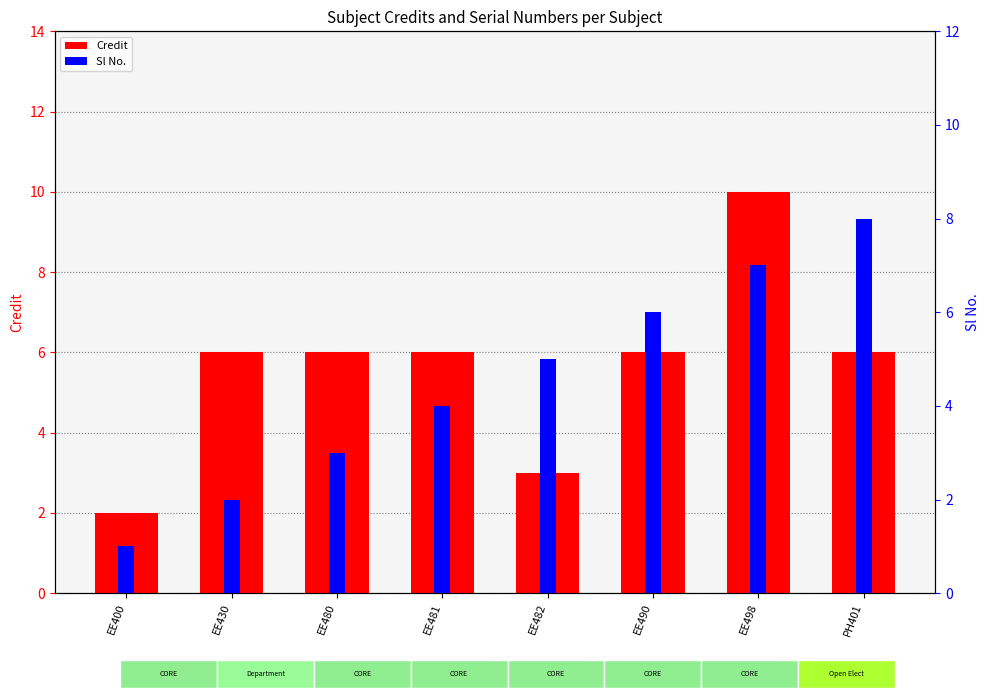

Reading right to left, transcribe all the data shown in this chart.

Credit: PH401=6	EE498=10	EE490=6	EE482=3	EE481=6	EE480=6	EE430=6	EE400=2
Sl No.: PH401=8	EE498=7	EE490=6	EE482=5	EE481=4	EE480=3	EE430=2	EE400=1